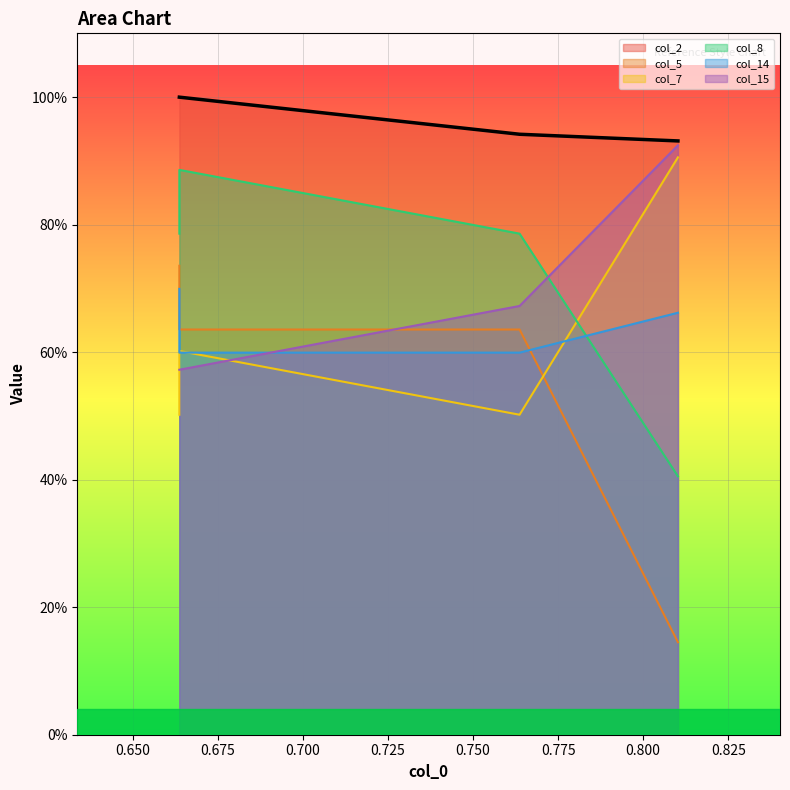

True or false: col_8 and col_15 intersect in this chart.

True